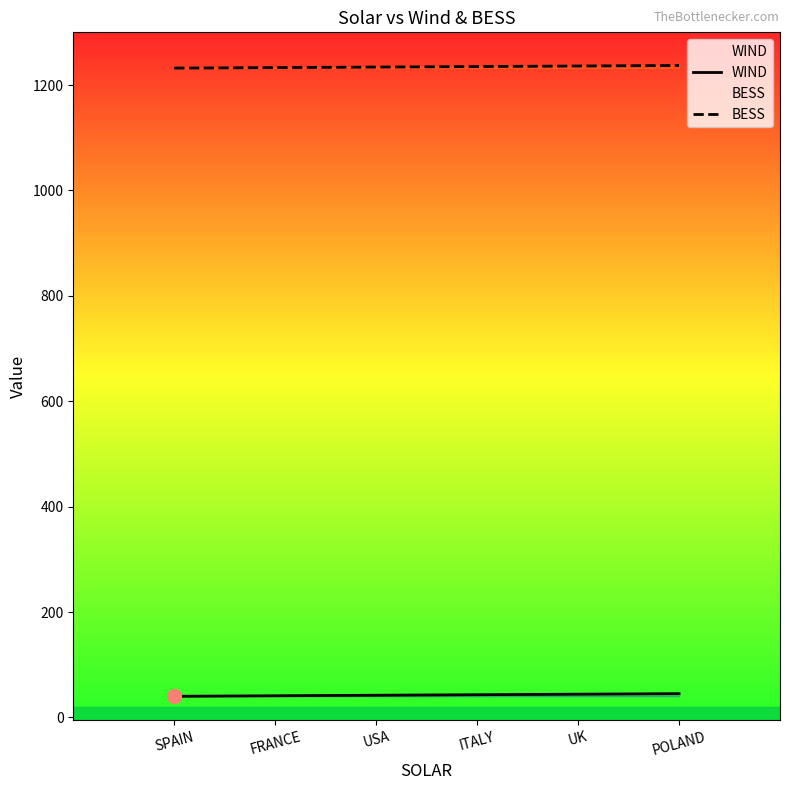

Which series has the largest total across all categories?

BESS